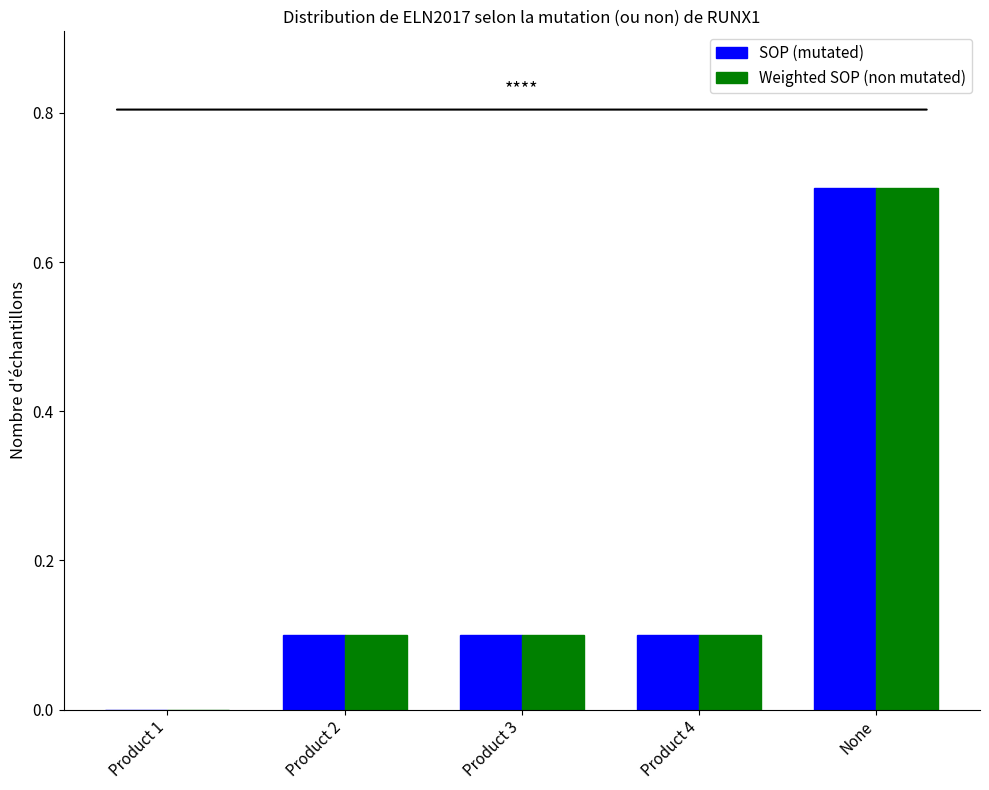

Is it true that SOP (mutated) equals 0.7 at None?

True